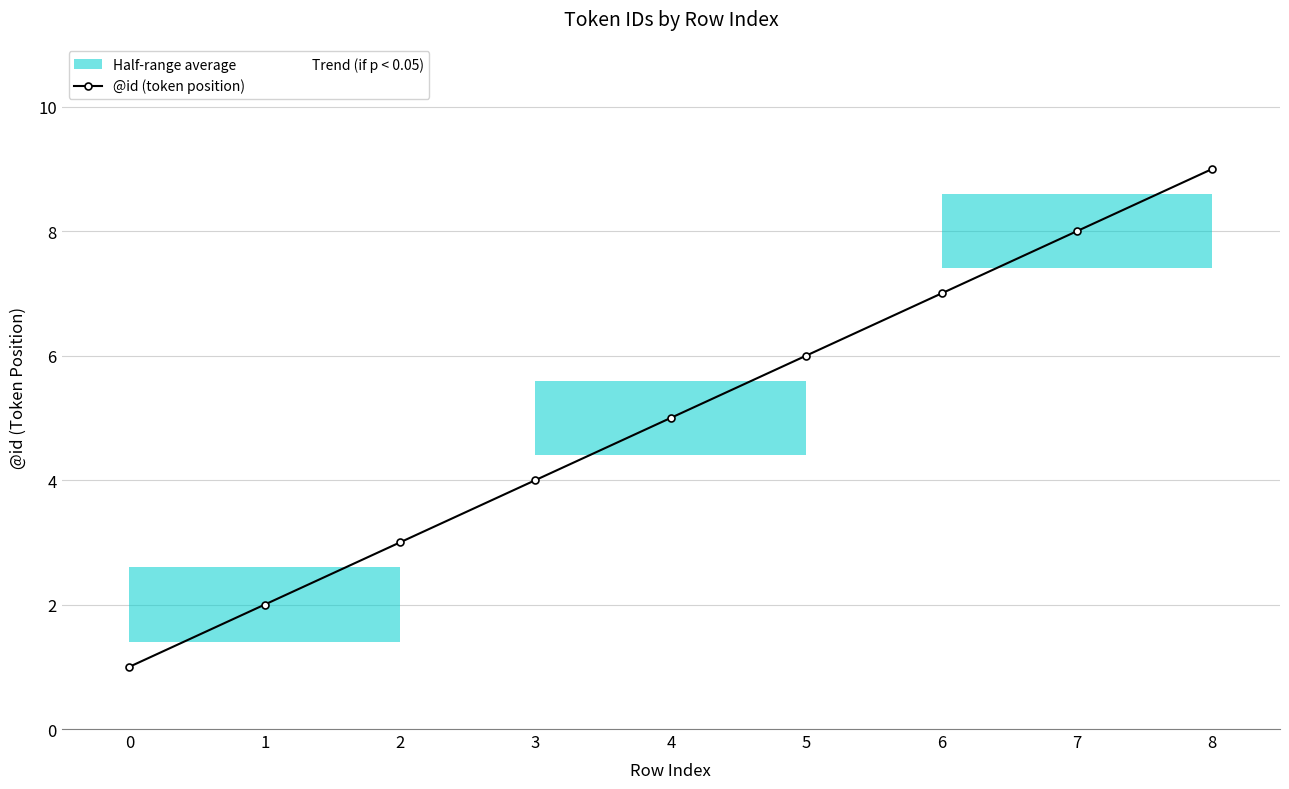

True or false: @id (token position) and Trend (if p < 0.05) intersect in this chart.

False